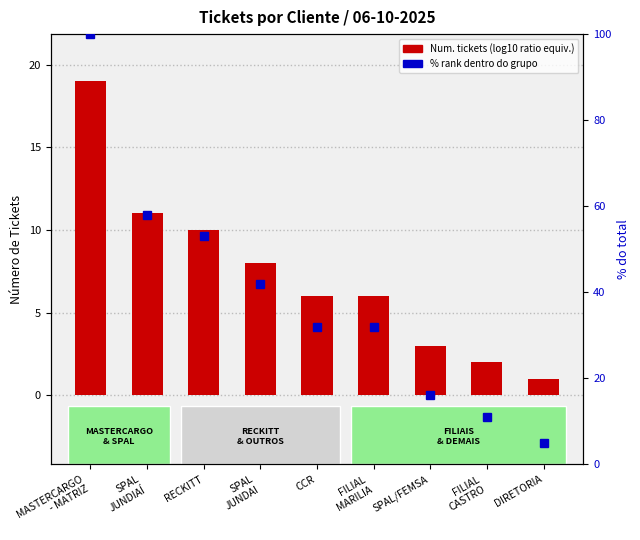

How many bars are there in total?

9